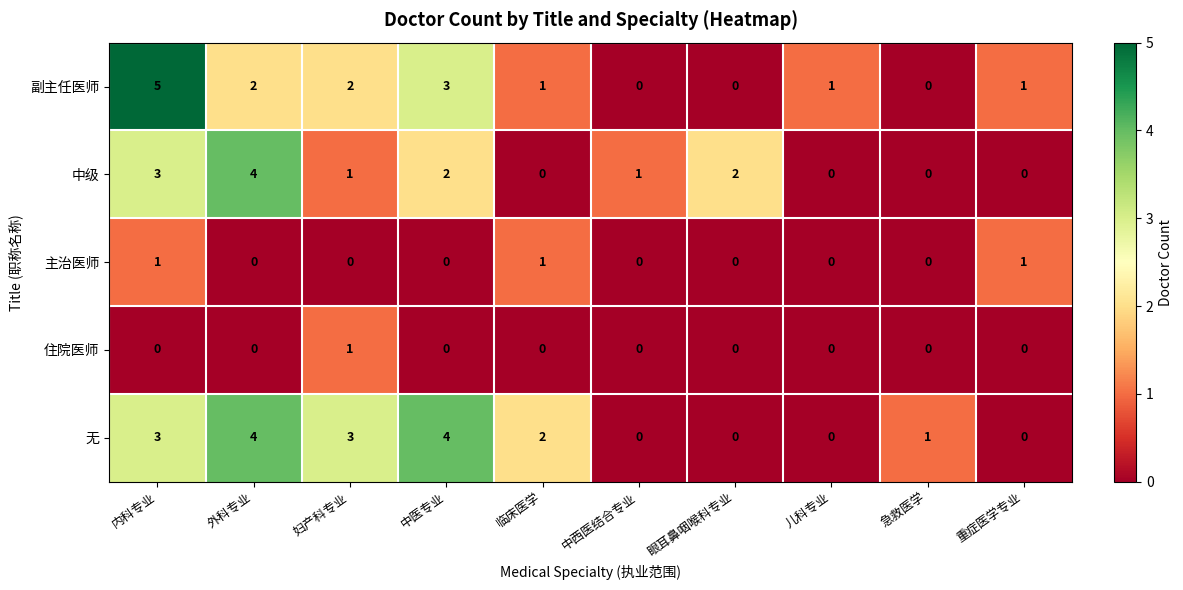

What is the greatest value displayed?

5